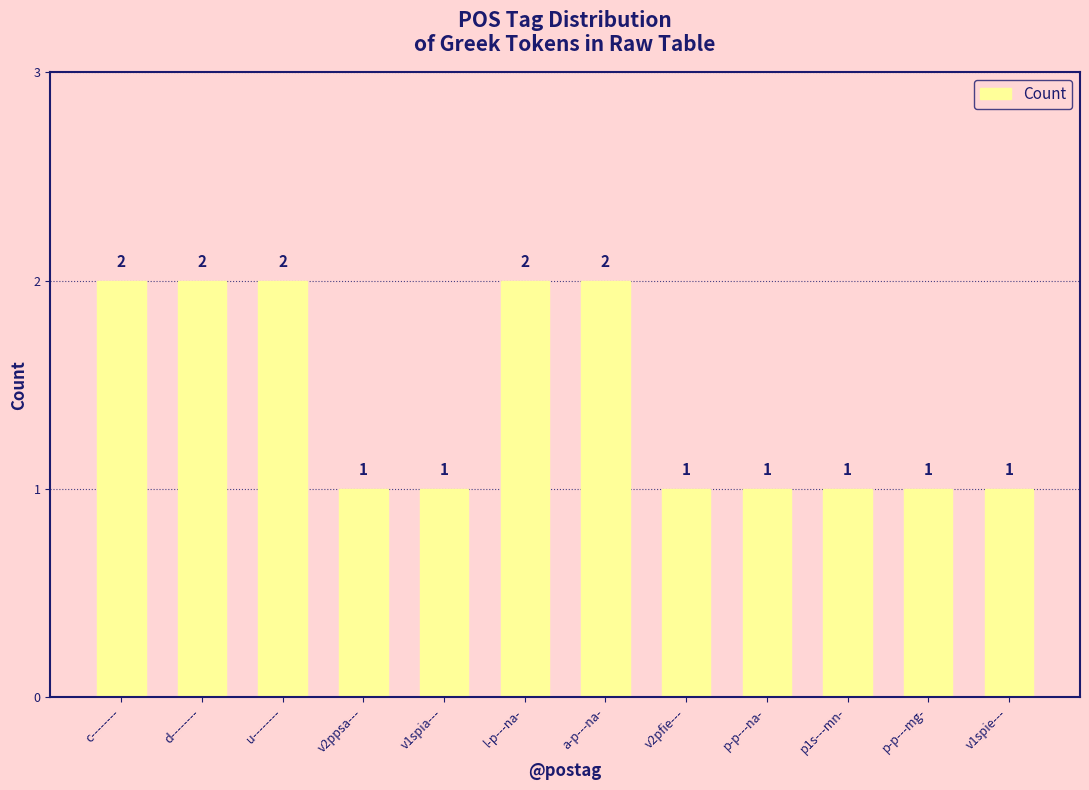

Approximately how many times larger is the value at v1spie--- compared to a-p---na-?

0.5